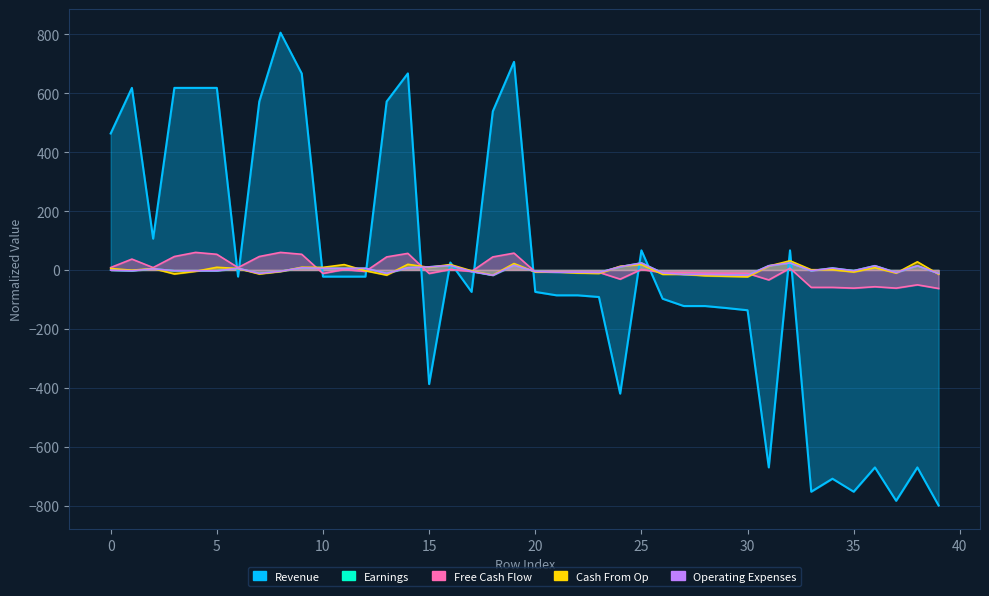

What are all the series names shown in the legend?

Revenue, Earnings, Free Cash Flow, Cash From Op, Operating Expenses